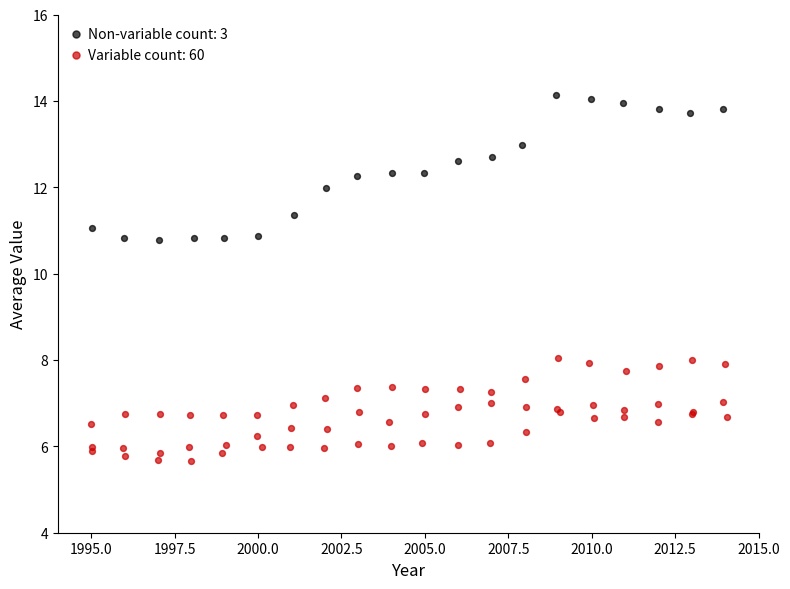

Which series contains the highest Y value?

Non-variable count: 3